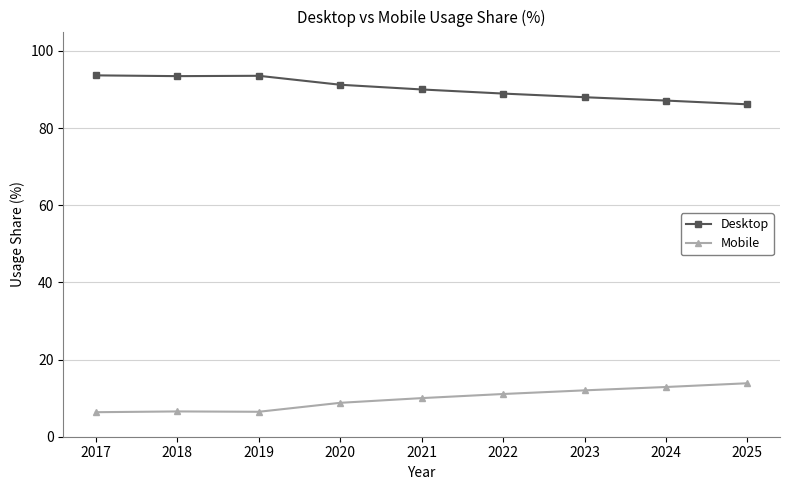

Does the chart have visible grid lines?

Yes